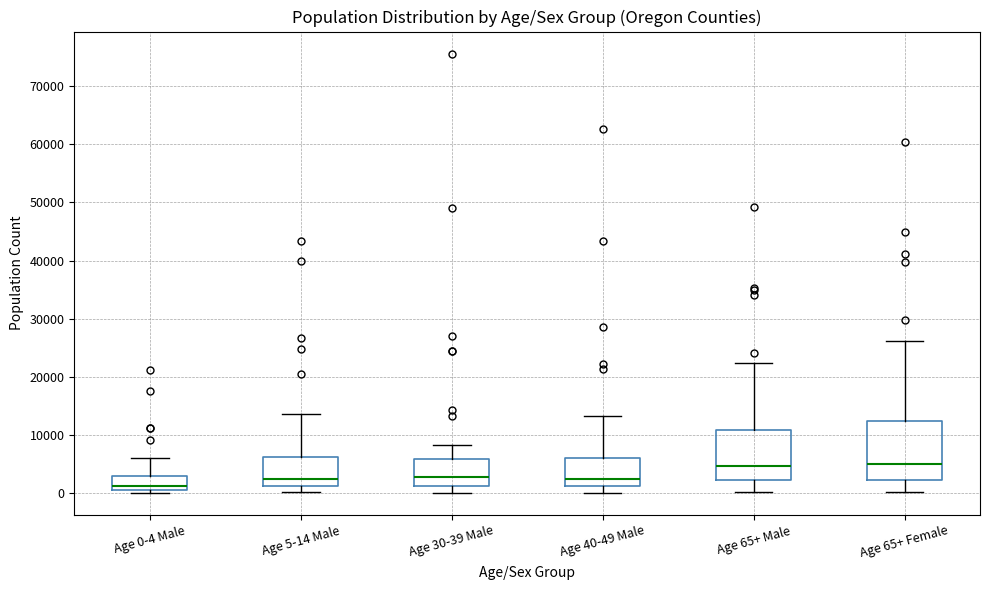

Where is the lower edge of the box for Age 65+ Male on the y-axis? The values are not printed on the chart, so give them approximately, as read against the axis.

2000